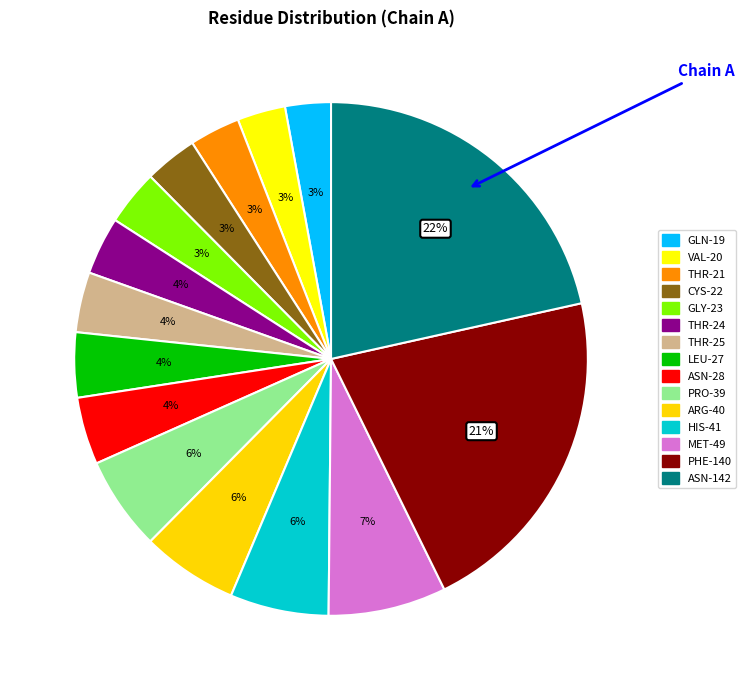

How many slices are in this pie chart?

15